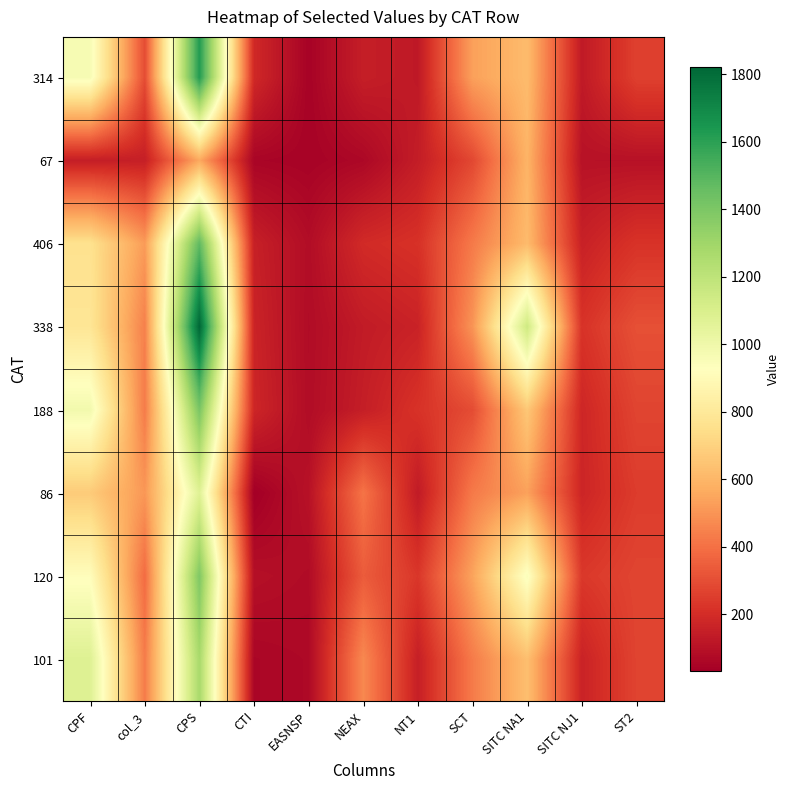

Count the number of data series in this chart.

8